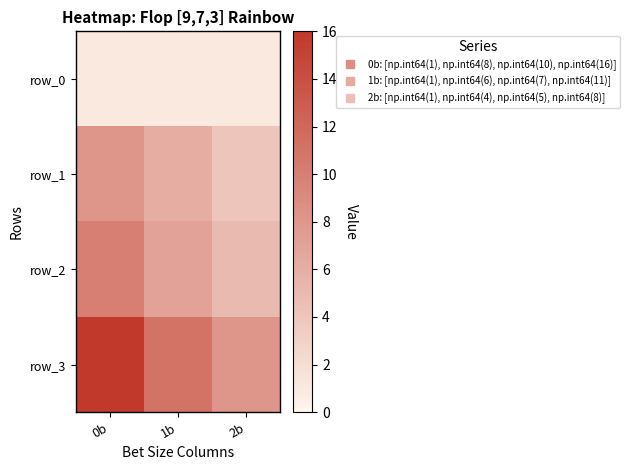

Reading right to left, extract all data points from this chart.

row_0: 1	1	1
row_1: 4	6	8
row_2: 5	7	10
row_3: 8	11	16